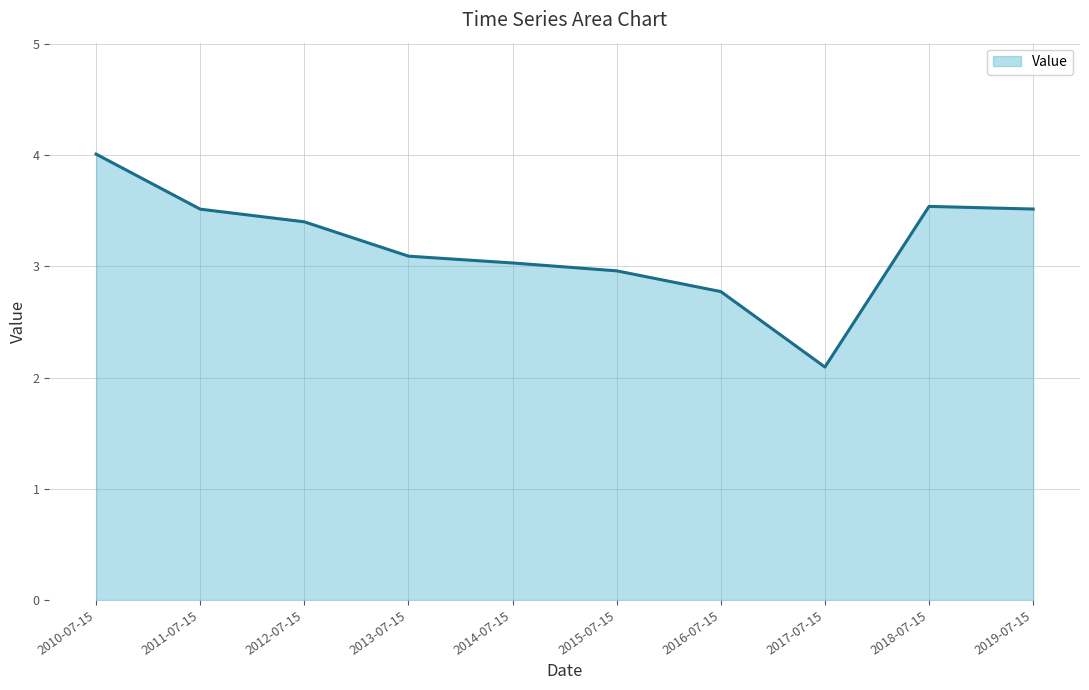

What position from the left is 2019-07-15?

10